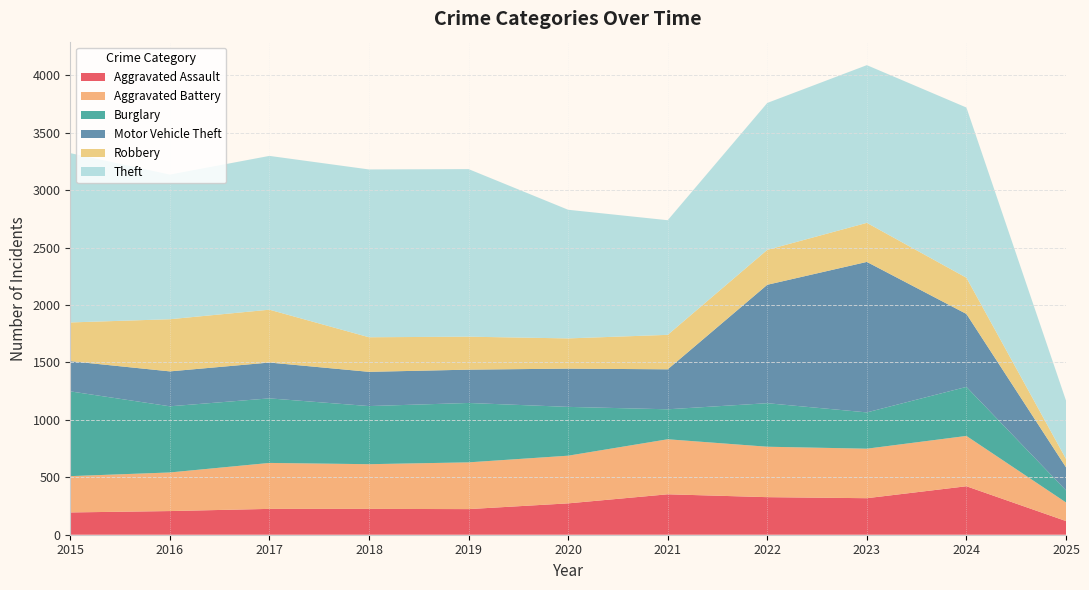

Reading left to right, list all the values displayed in this chart.

Aggravated Assault: 194	206	225	225	223	273	352	327	318	422	119
Aggravated Battery: 316	336	400	389	407	415	479	439	431	438	162
Burglary: 738	576	562	506	517	425	261	379	316	427	105
Motor Vehicle Theft: 263	304	312	298	290	333	348	1031	1310	635	201
Robbery: 337	454	460	301	287	263	300	304	340	315	73
Theft: 1474	1259	1339	1461	1459	1120	998	1279	1373	1482	508